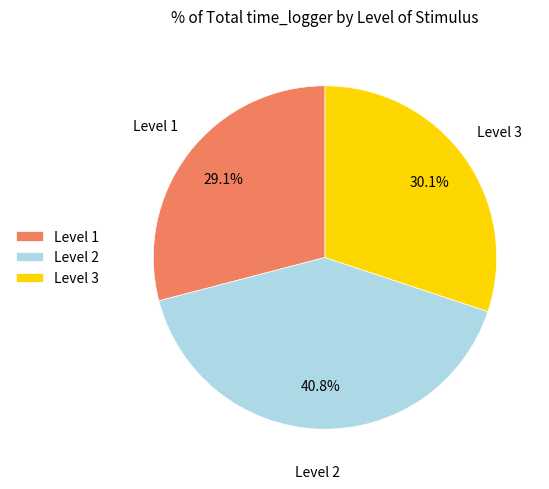

Does any single category account for the majority?

No